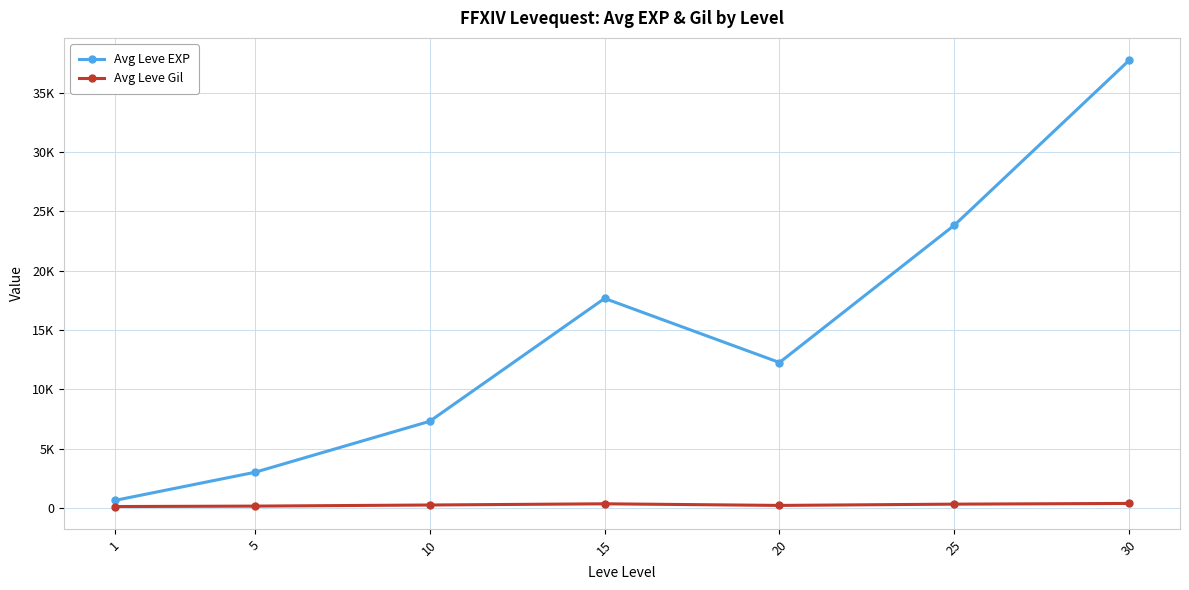

What is the approximate value of Avg Leve Gil at 10, to the nearest 50?

250